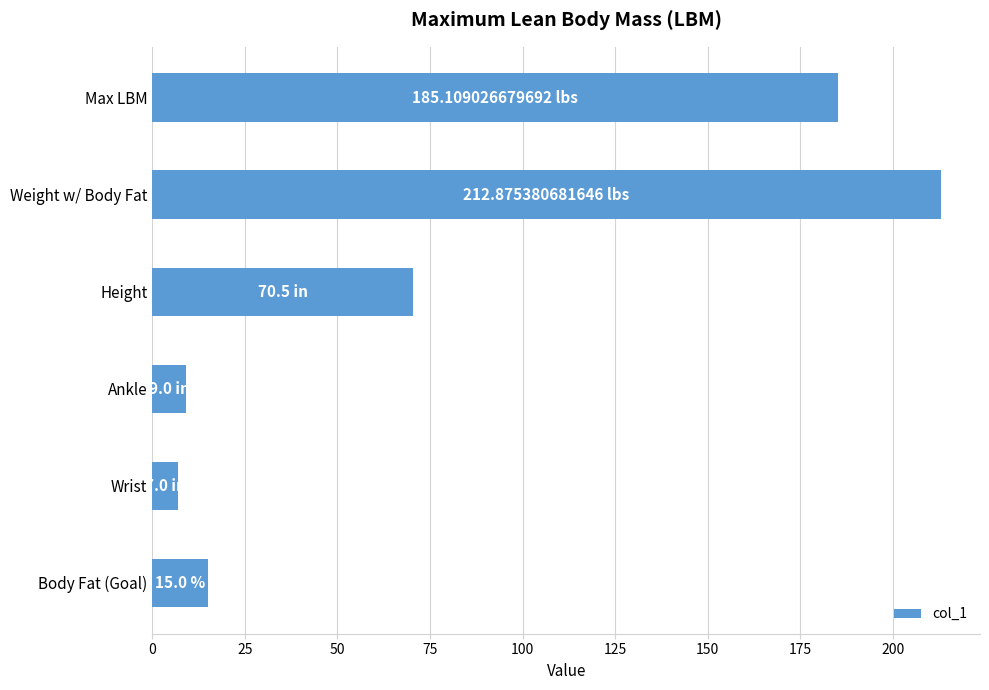

What is the label of the 6th bar from the bottom?

Max LBM